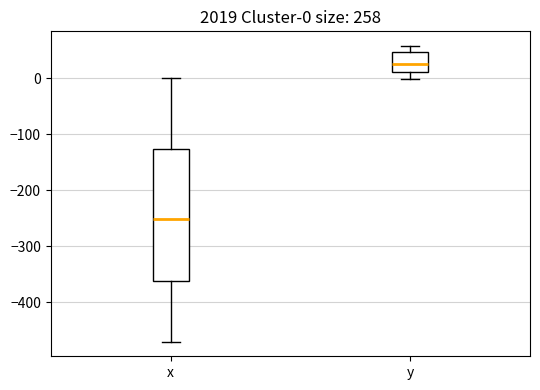

Which box is the tallest, from its lower edge to its upper edge?

x